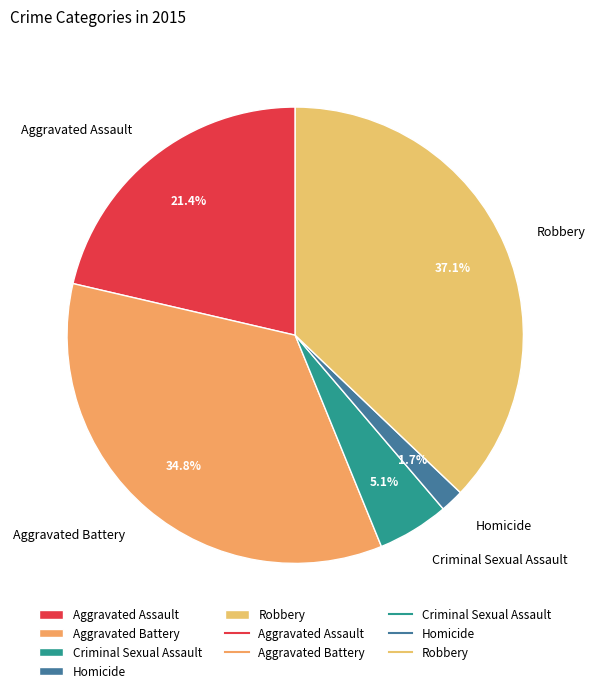

Does Aggravated Assault account for over 50% of the chart?

No